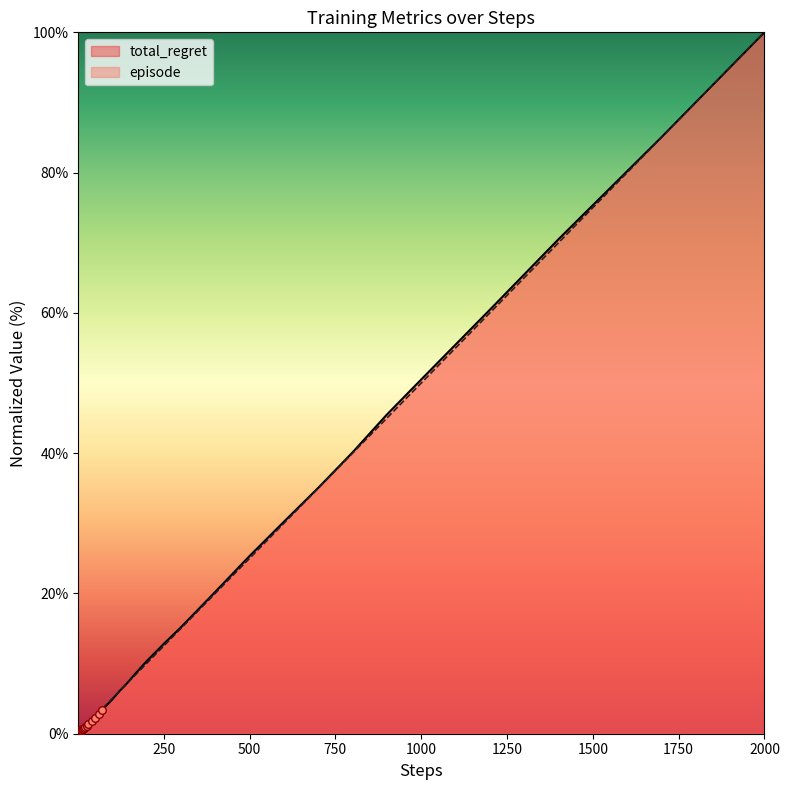

What are all the series names shown in the legend?

total_regret, episode